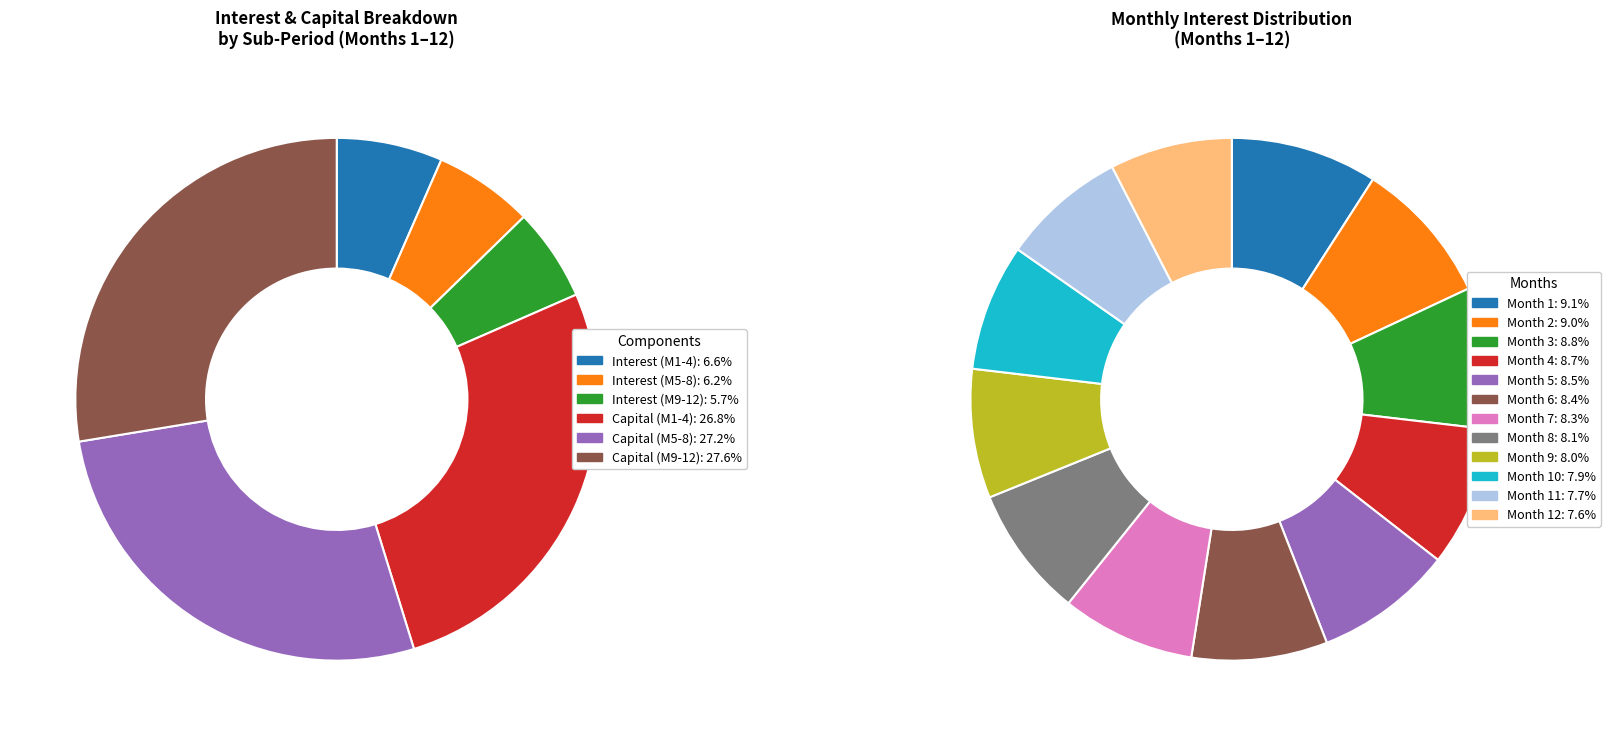

Does Month 4 account for over 50% of the chart?

No